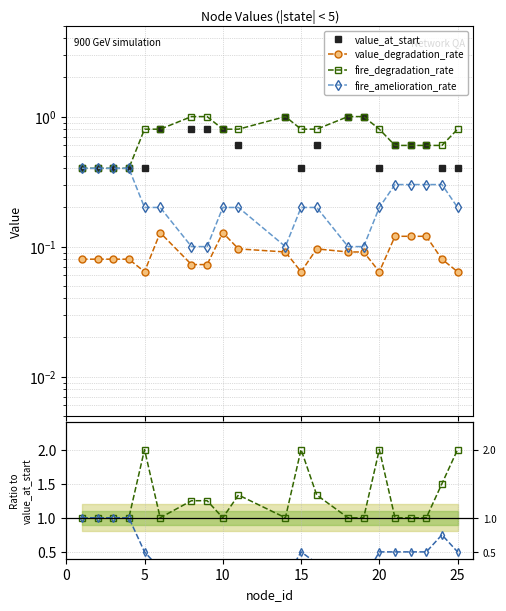

What are all the series names shown in the legend?

value_at_start, value_degradation_rate, fire_degradation_rate, fire_amelioration_rate